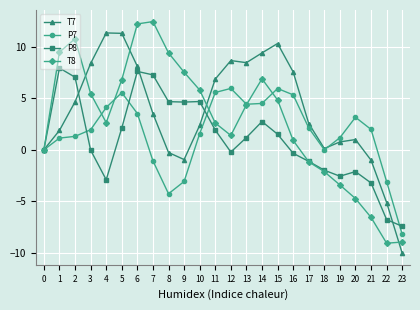

How many lines are shown in the chart?

4